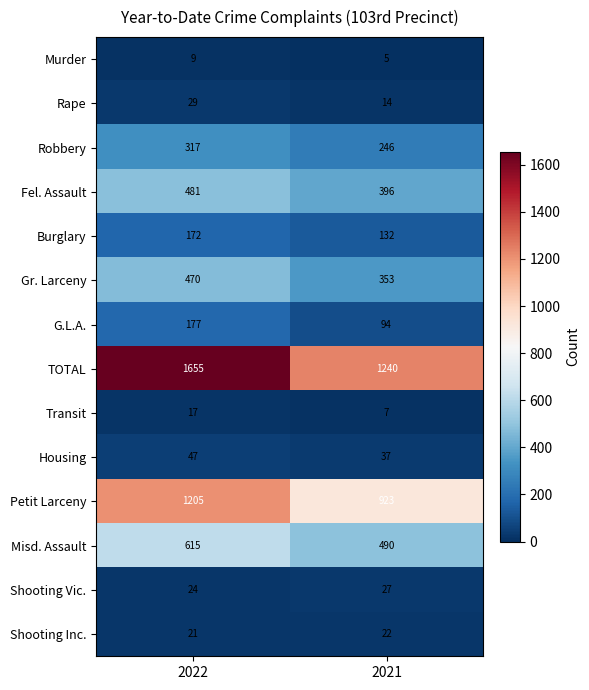

Between 2022 and 2021, which series saw the biggest shift?

TOTAL